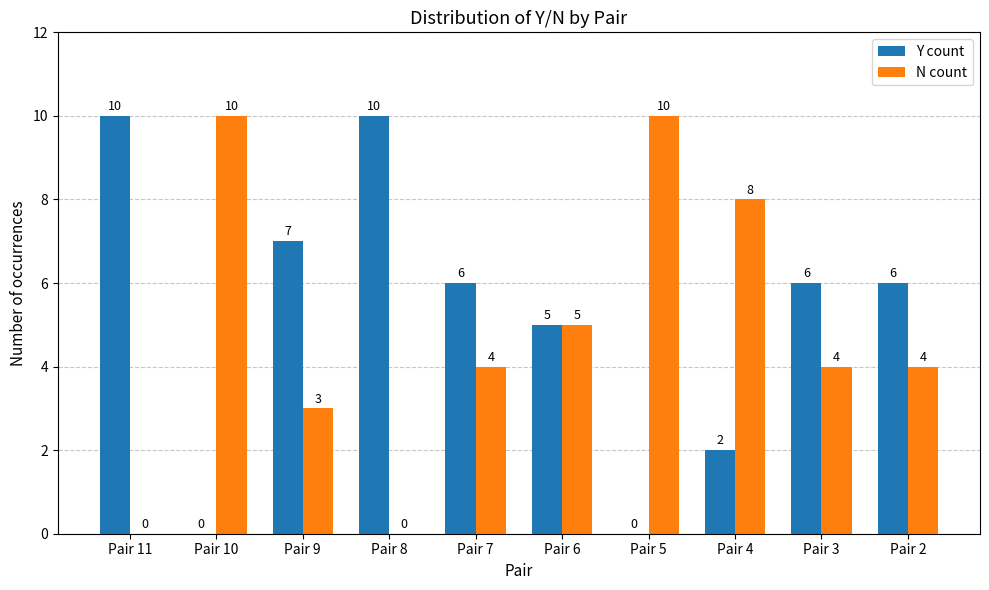

Is the value of Y count at Pair 6 greater than the value of N count at Pair 7?

Yes